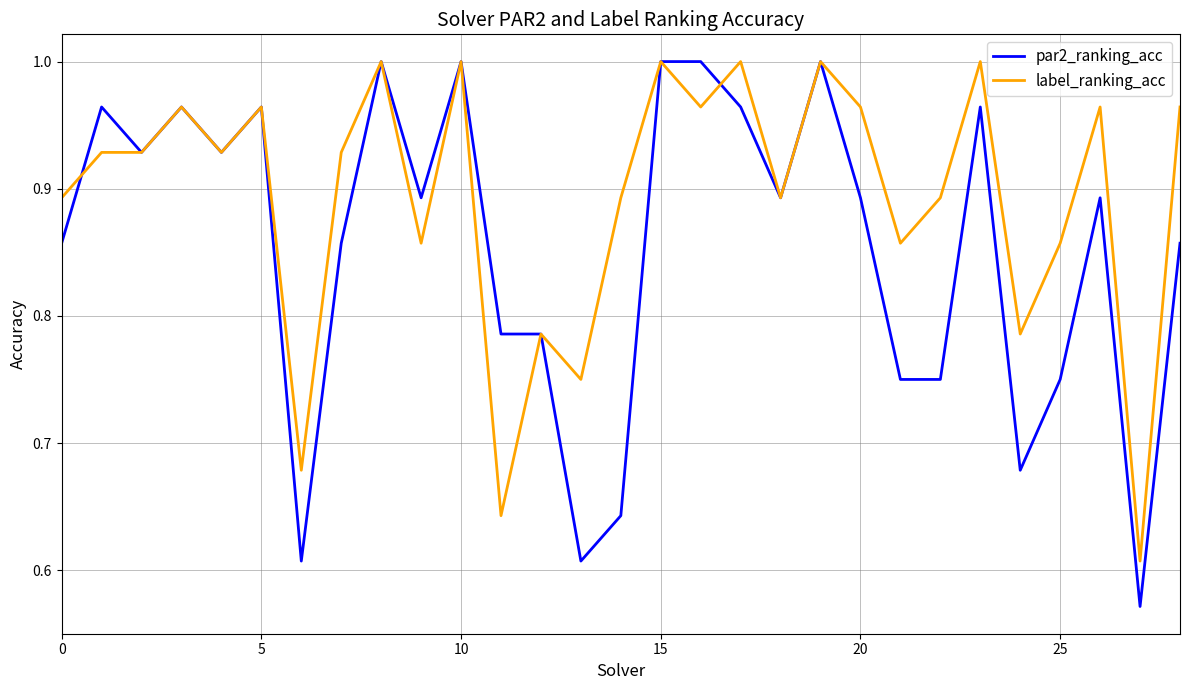

Which series ends up on top after the final intersection of label_ranking_acc and par2_ranking_acc?

label_ranking_acc